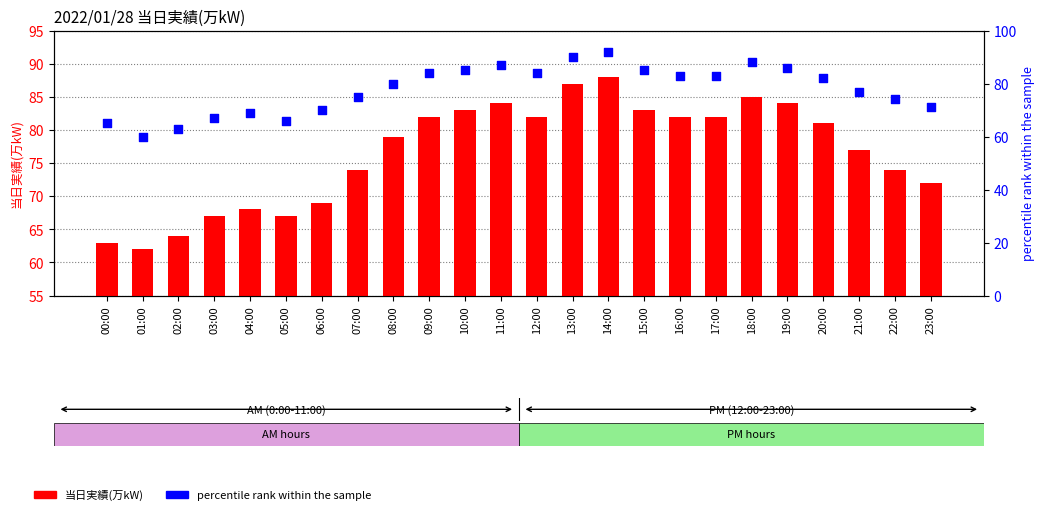

What is the total value across all series at 10:00?

168